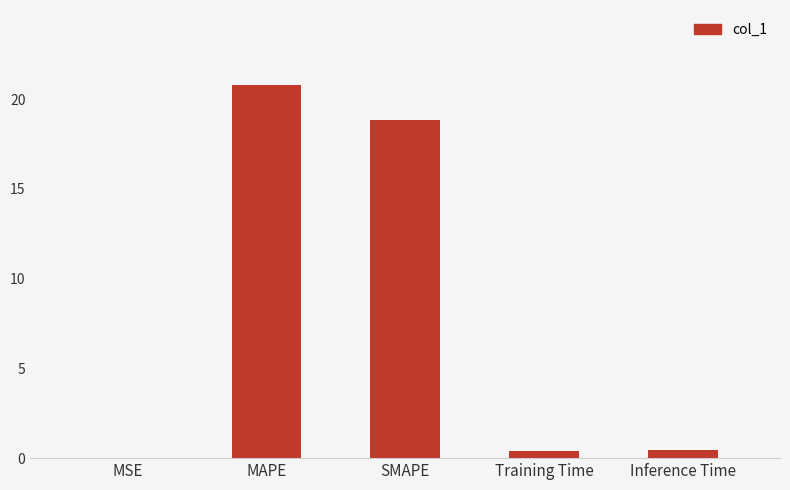

What is the maximum value shown in the chart?

20.8